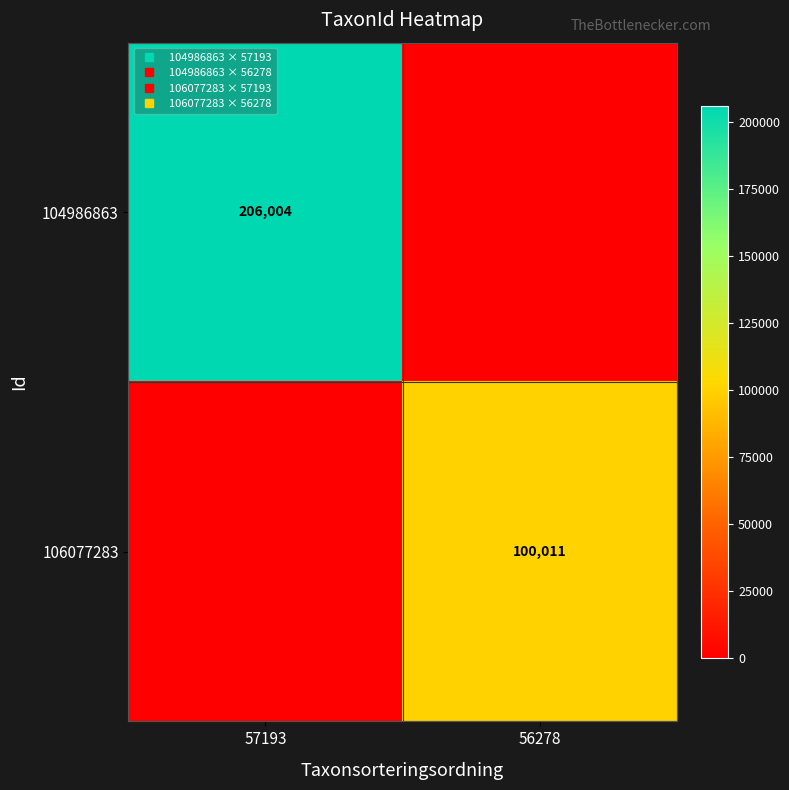

The 106077283 series shows 0 at 57193. True or false?

True